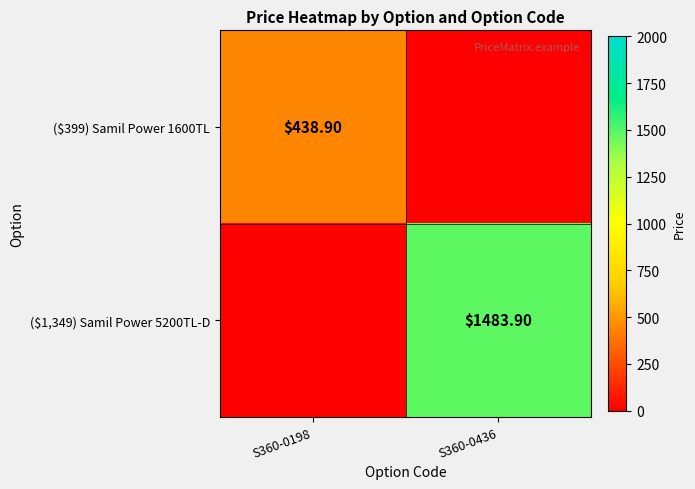

Is it true that ($1,349) Samil Power 5200TL-D equals -662.1 at S360-0198?

False